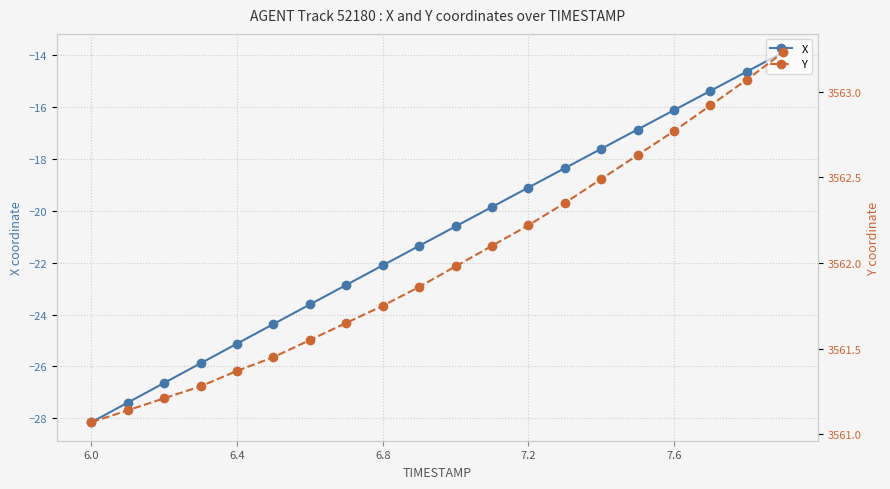

What is the greatest value displayed?

3563.2